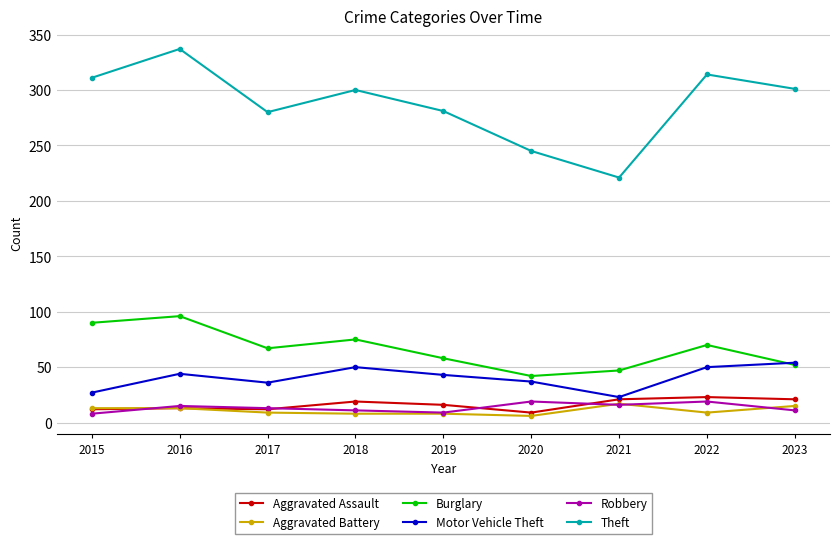

What is the value of the Aggravated Battery point at the 6th from the left?

6